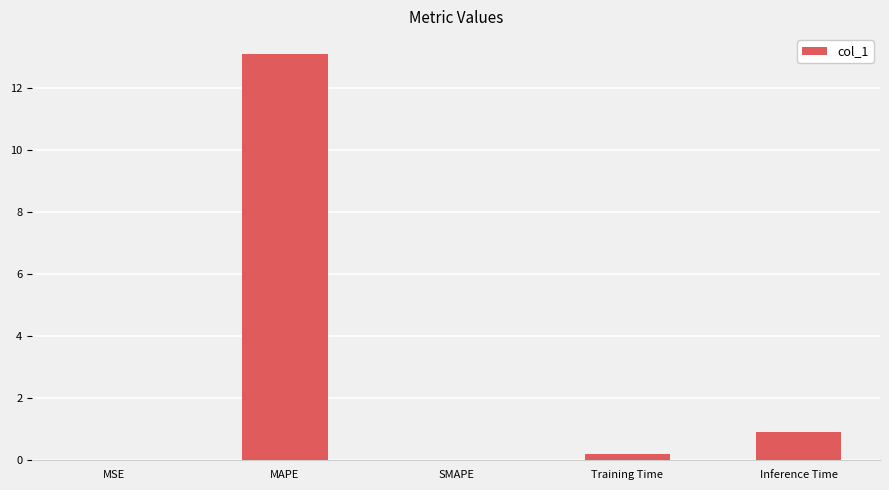

What is the sum of all values?

14.2